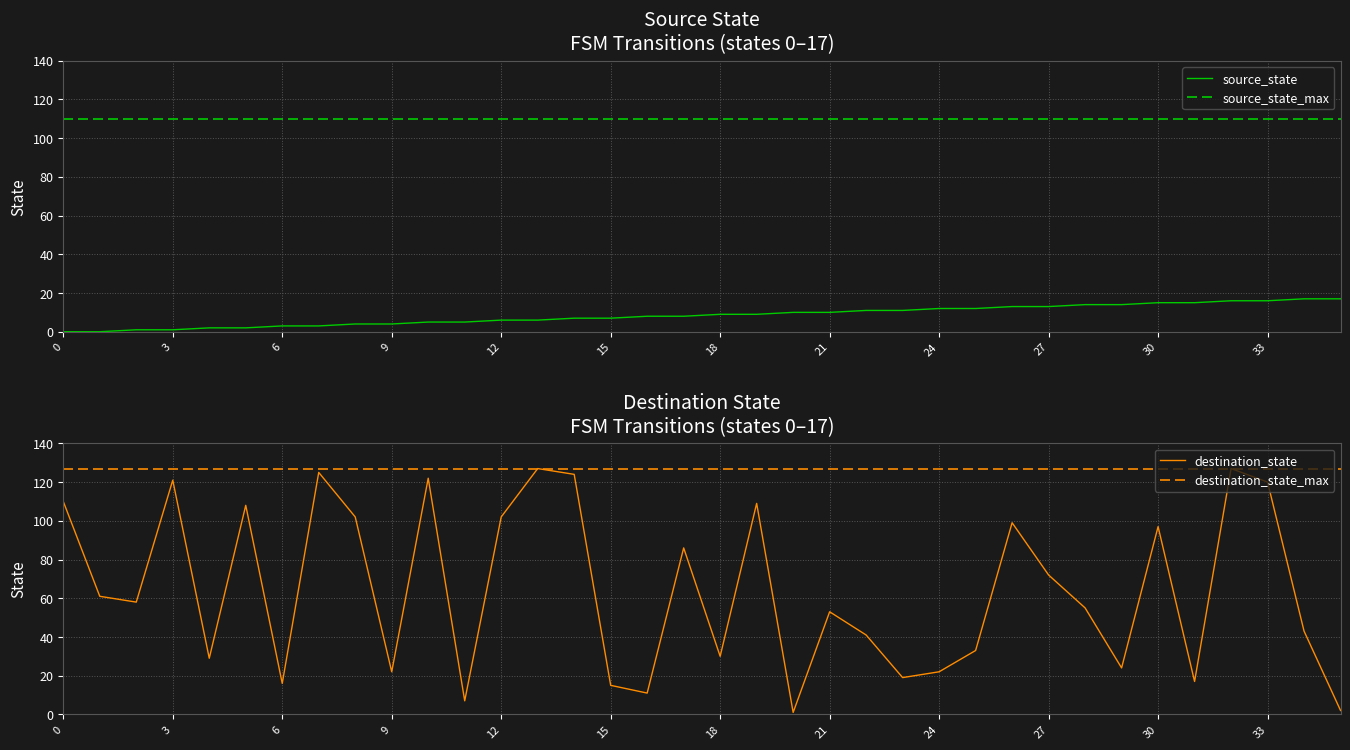

True or false: destination_state_max has a value of 42 at 30.

False